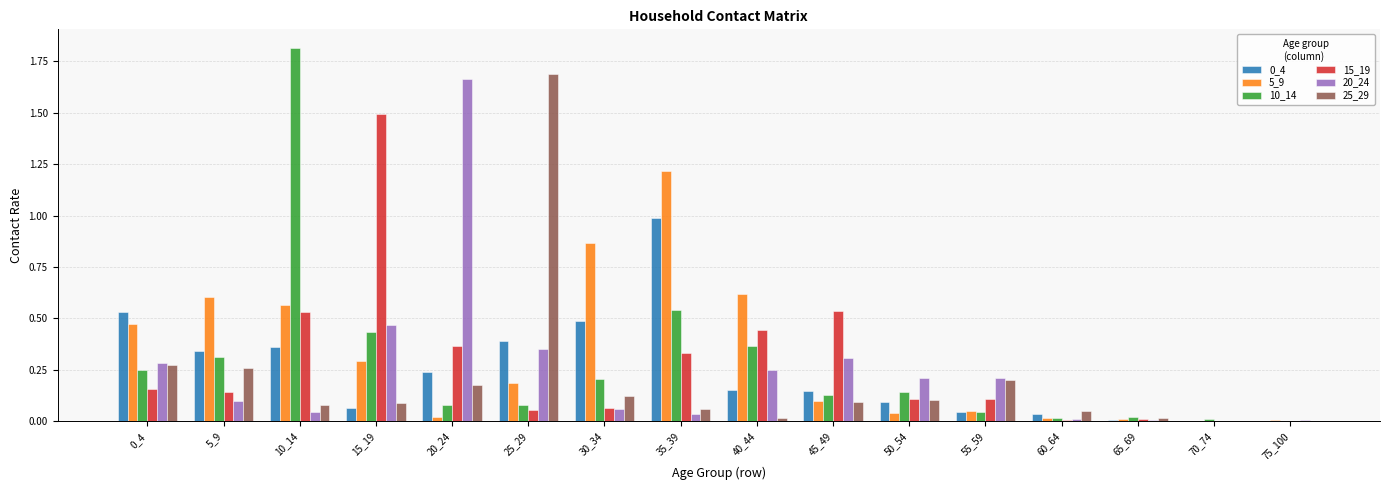

The value of 20_24 at 0_4 is 0.3. True or false?

True